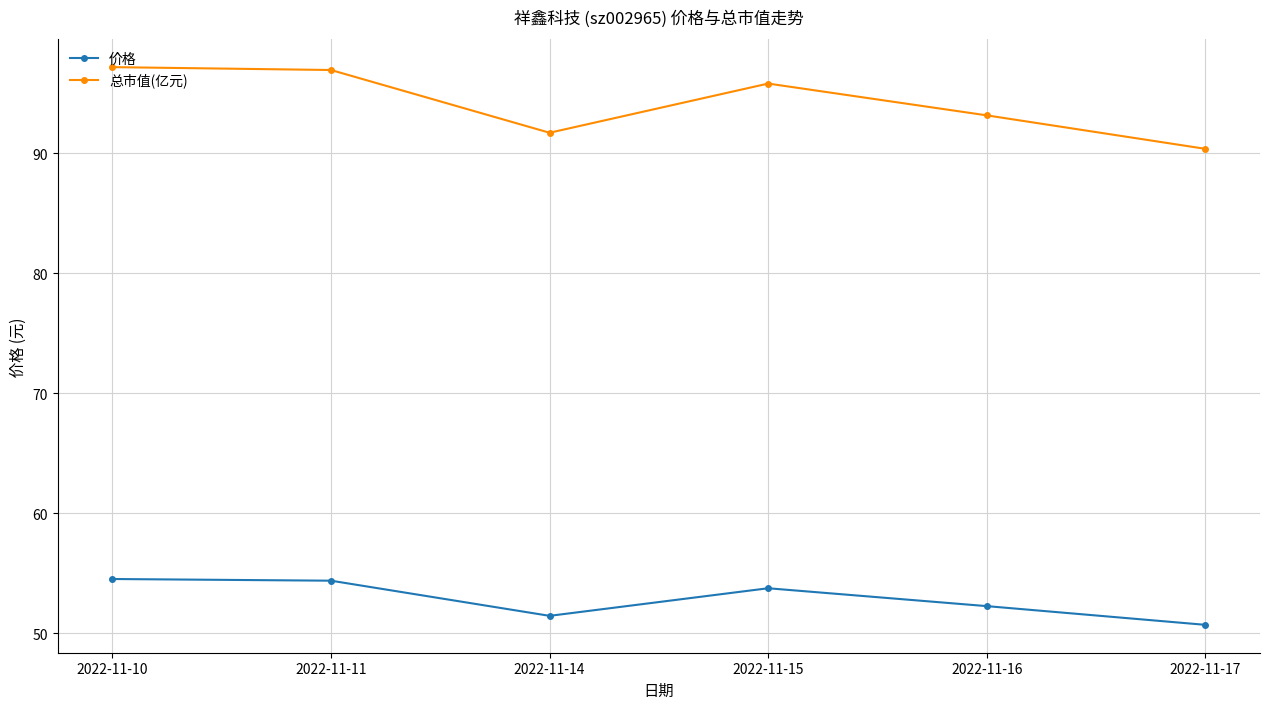

Rank the series by their maximum value, from highest to lowest.

总市值(亿元), 价格